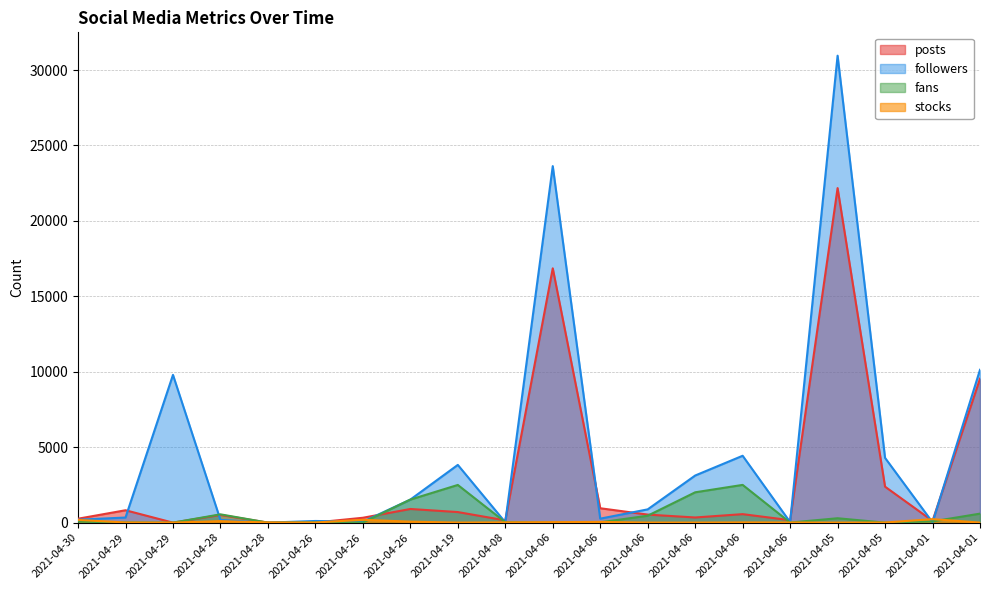

What is the difference between the second highest and minimum values in the posts series?

16859